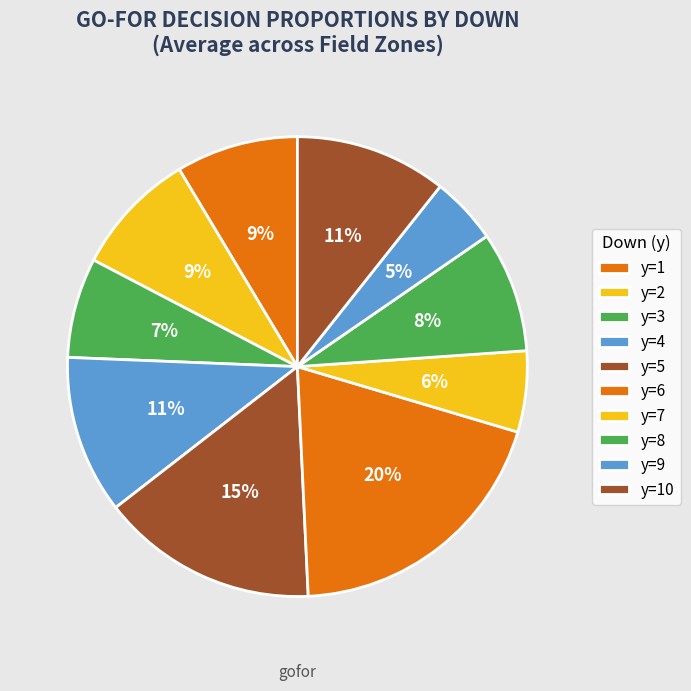

How many segments does this pie chart have?

10